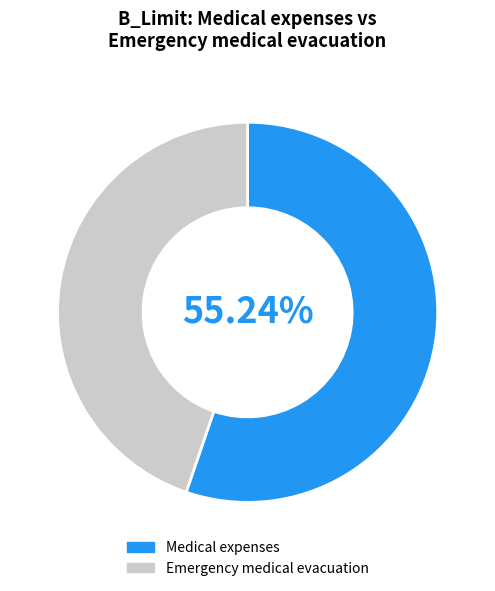

To the nearest percent, what is the average slice percentage?

50%